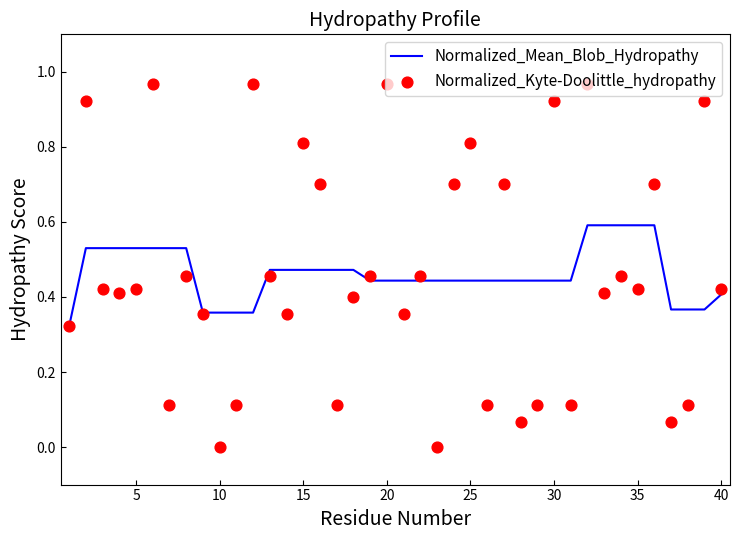

What is the highest value of the Normalized_Mean_Blob_Hydropathy series?

0.6